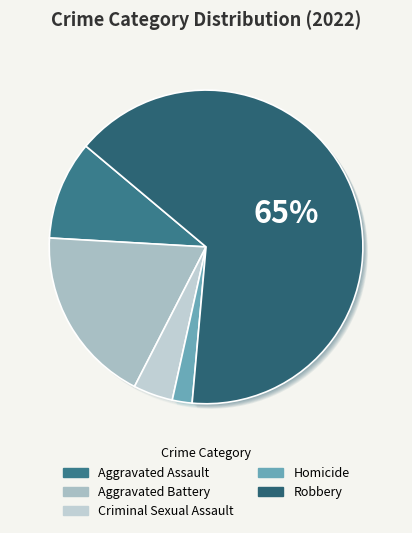

Is the sum of Aggravated Battery and Robbery greater than half?

Yes